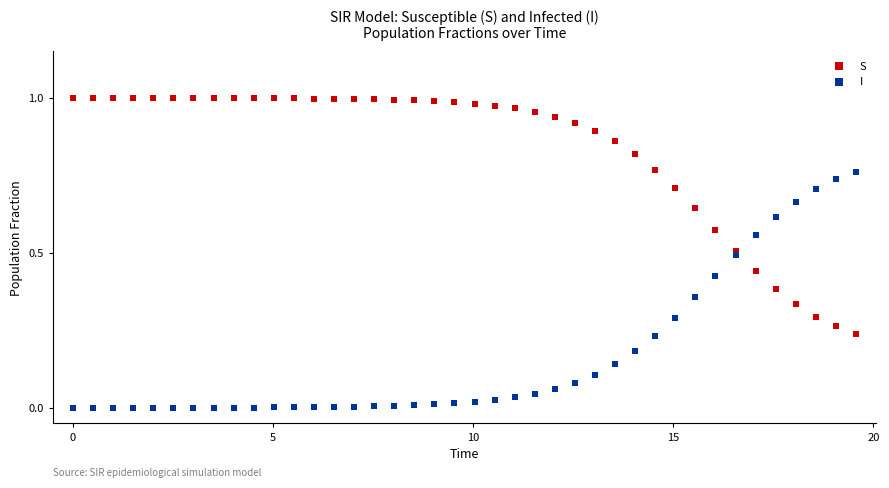

What are all the series names shown in the legend?

S, I